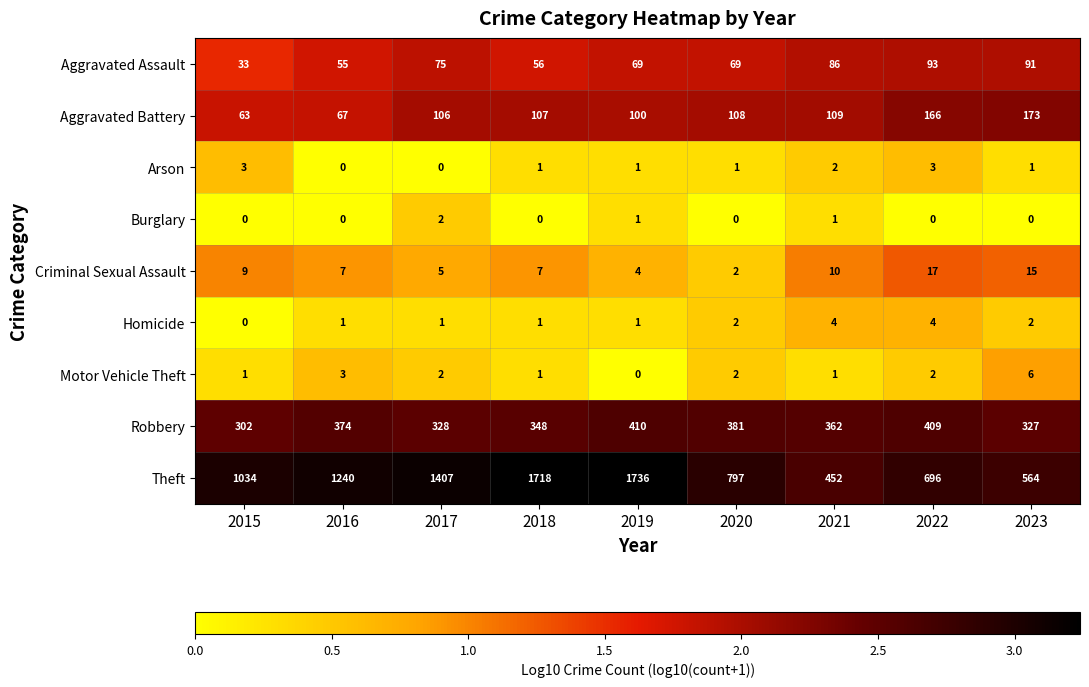

Between 2015 and 2020, which series saw the biggest shift?

Theft